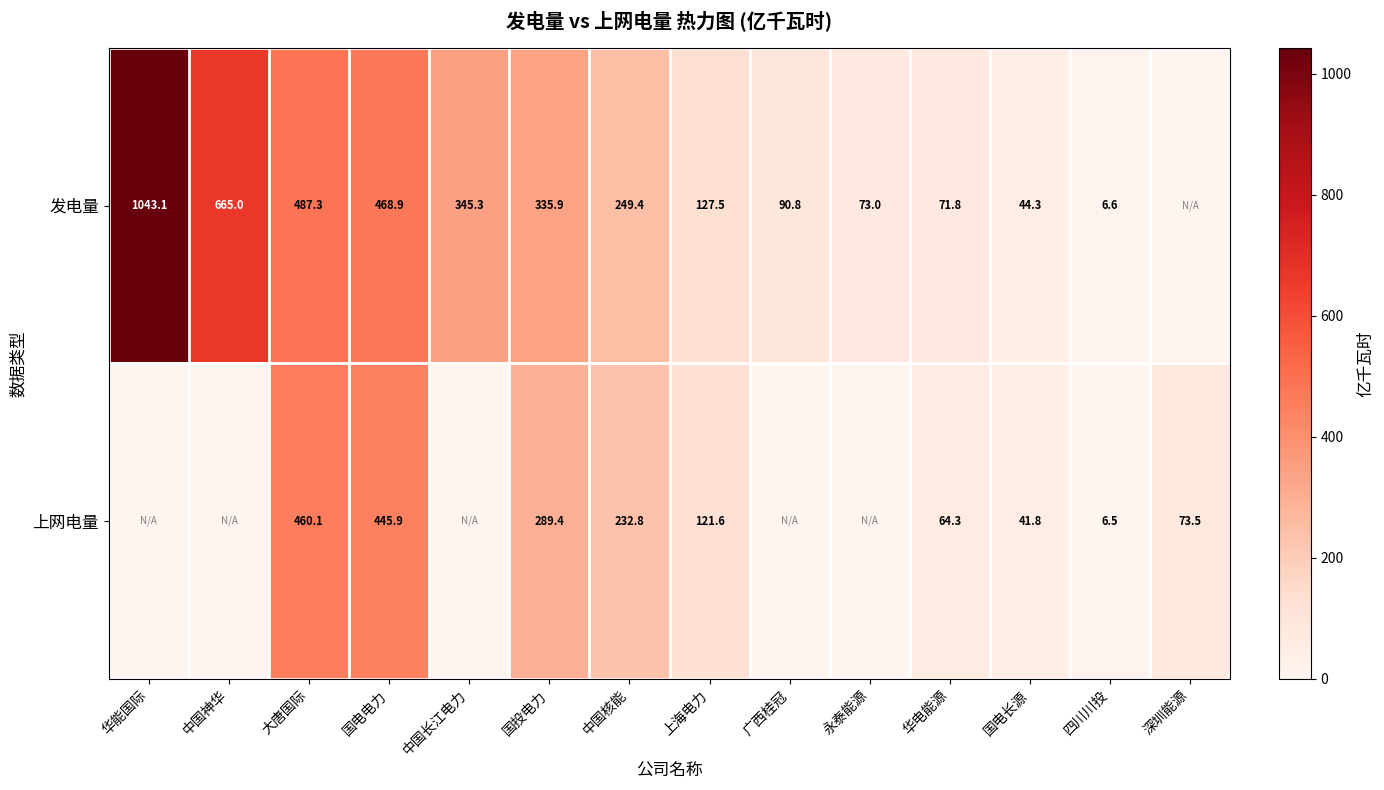

Rank the series at 中国核能 from highest to lowest value.

发电量, 上网电量